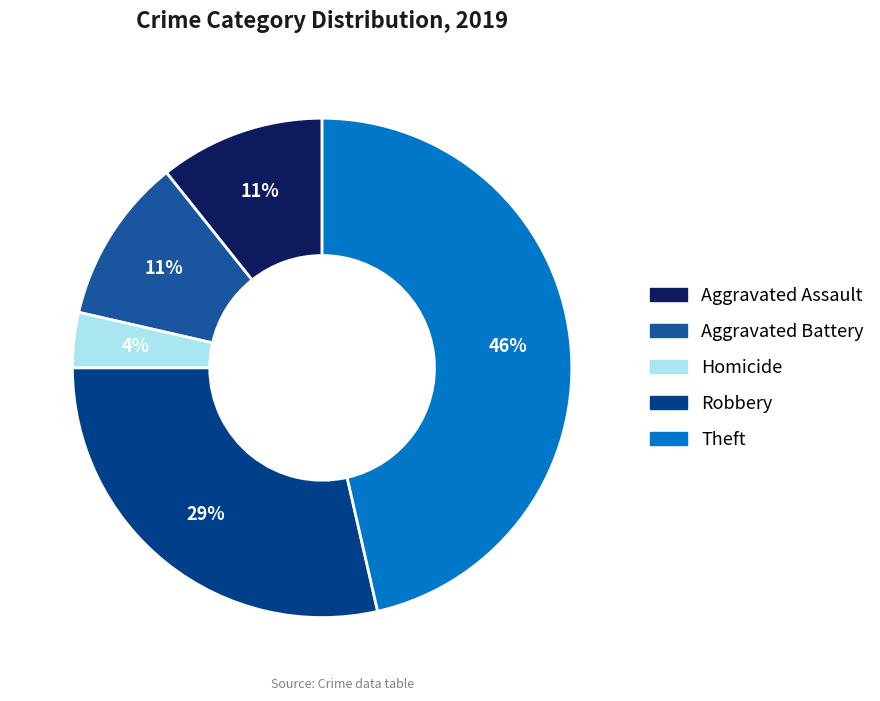

Does any single category account for the majority?

No